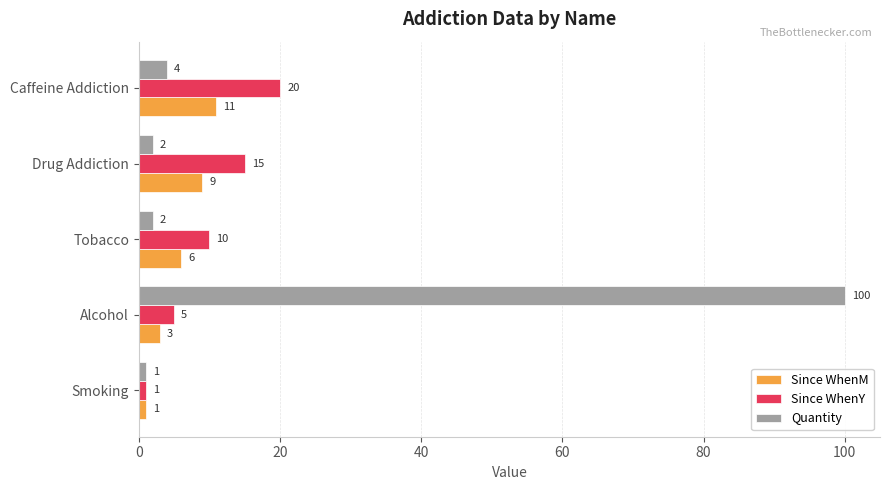

At which category is the sum across all series the highest?

Alcohol